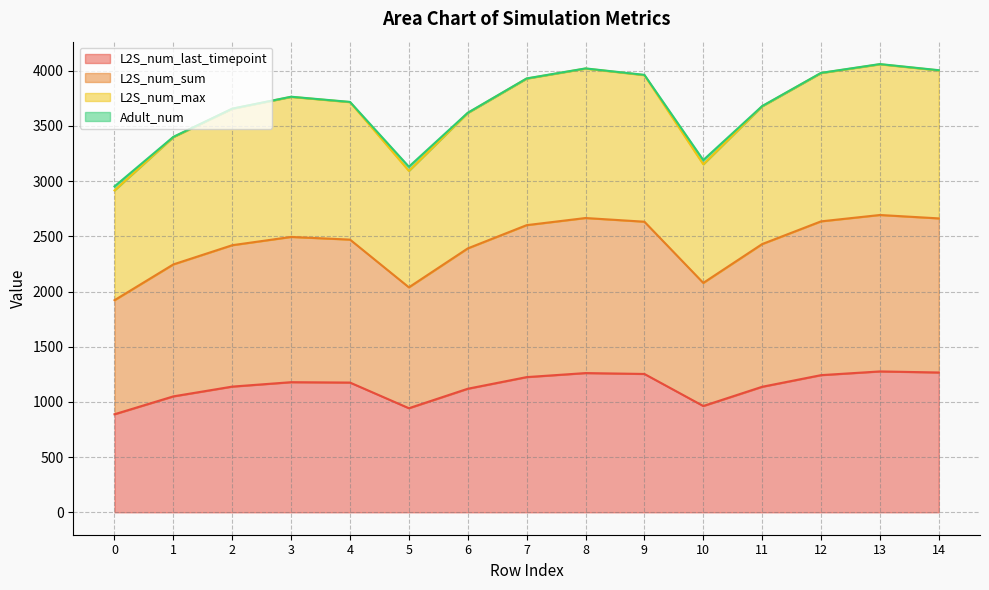

At which label does L2S_num_max first exceed 3718?

3